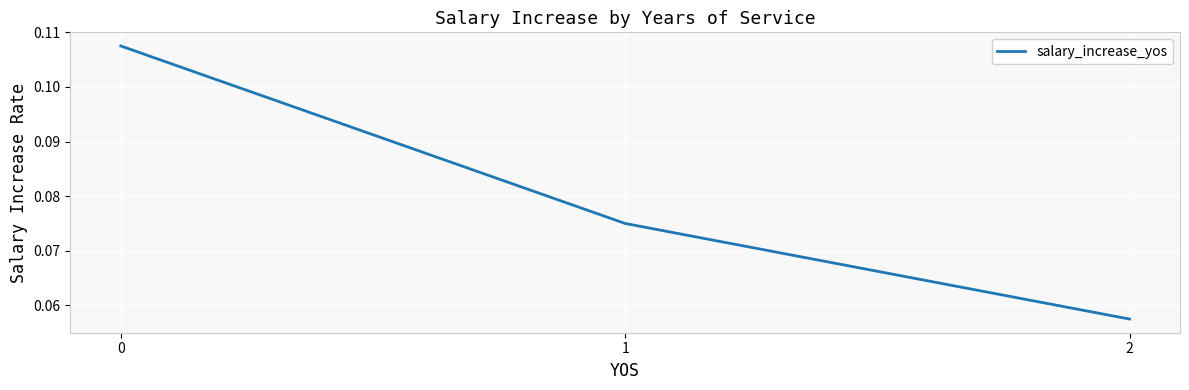

How many values are between 0 and 1?

3